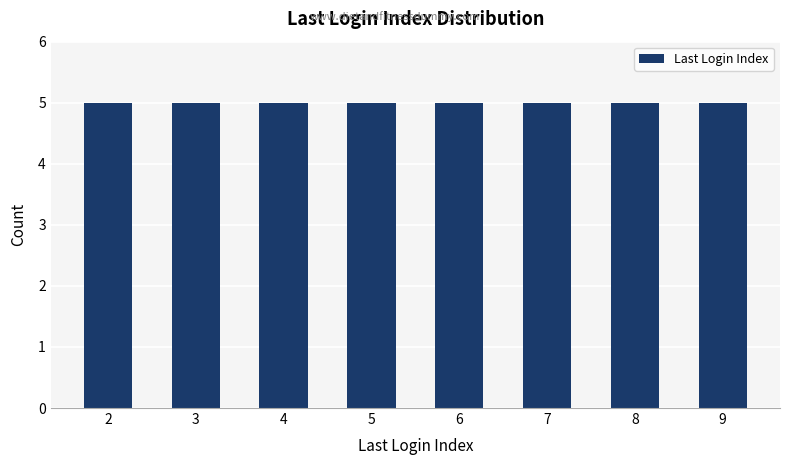

Count the values in the range 4 to 8.

25